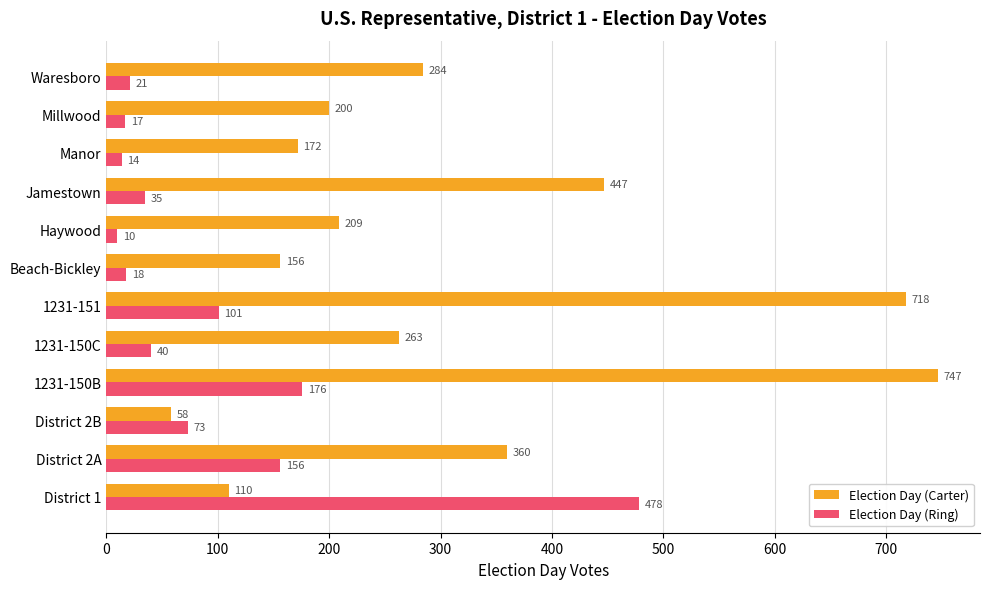

Read the Election Day (Ring) value at District 2A, to the nearest 5.

155